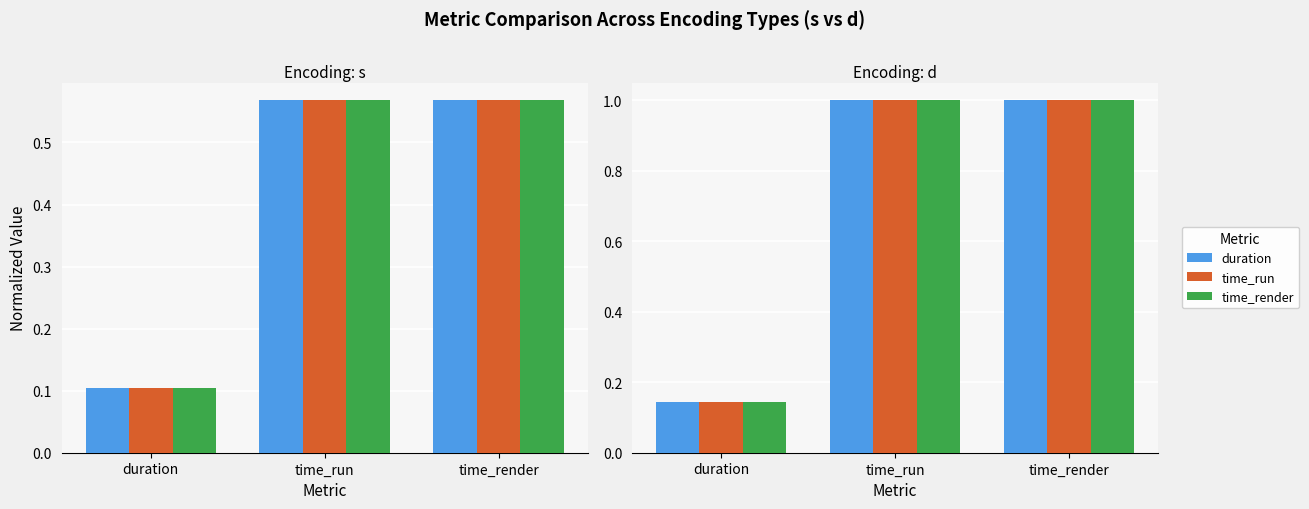

At which label does time_render reach its peak?

time_run